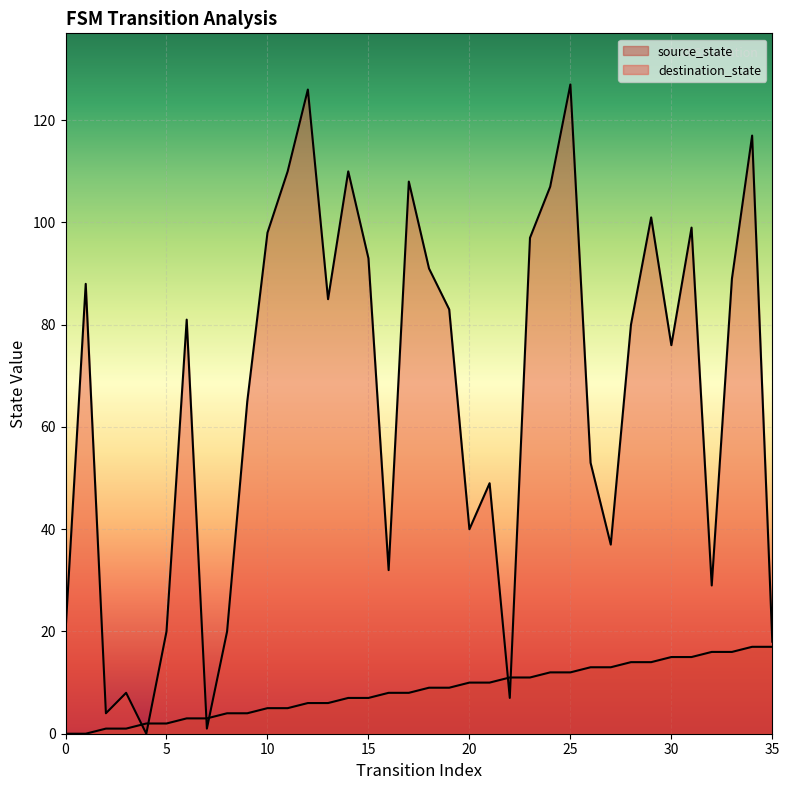

Rank the series by their average value, from highest to lowest.

destination_state, source_state